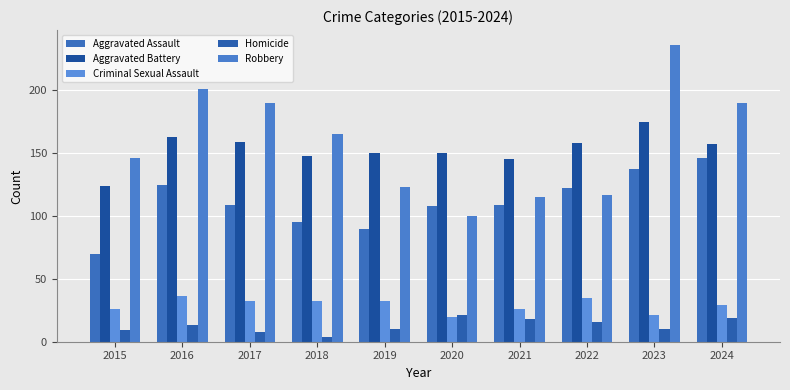

Reading left to right, list all the values displayed in this chart.

Aggravated Assault: 2015=70	2016=125	2017=109	2018=95	2019=90	2020=108	2021=109	2022=122	2023=137	2024=146
Aggravated Battery: 2015=124	2016=163	2017=159	2018=148	2019=150	2020=150	2021=145	2022=158	2023=175	2024=157
Criminal Sexual Assault: 2015=26	2016=36	2017=32	2018=32	2019=32	2020=20	2021=26	2022=35	2023=21	2024=29
Homicide: 2015=9	2016=13	2017=8	2018=4	2019=10	2020=21	2021=18	2022=16	2023=10	2024=19
Robbery: 2015=146	2016=201	2017=190	2018=165	2019=123	2020=100	2021=115	2022=117	2023=236	2024=190